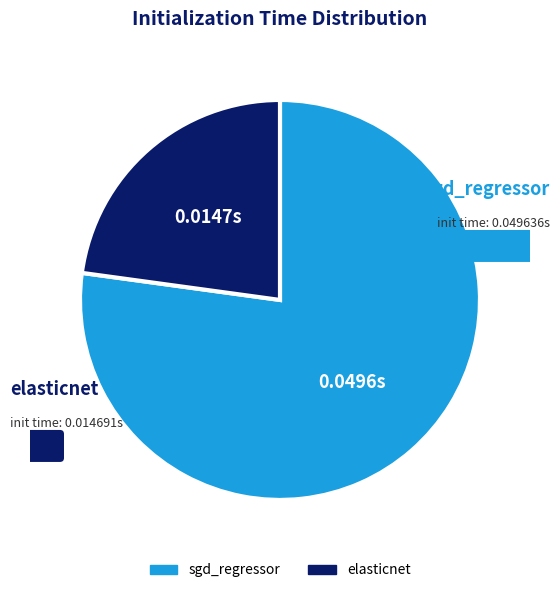

Which slice is the smallest?

elasticnet